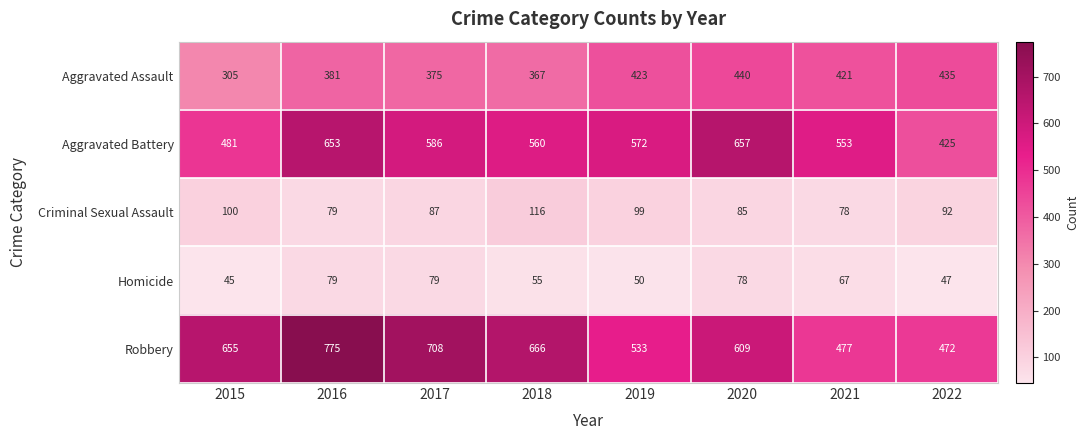

List the labels in order of Aggravated Battery value, largest first.

2020, 2016, 2017, 2019, 2018, 2021, 2015, 2022